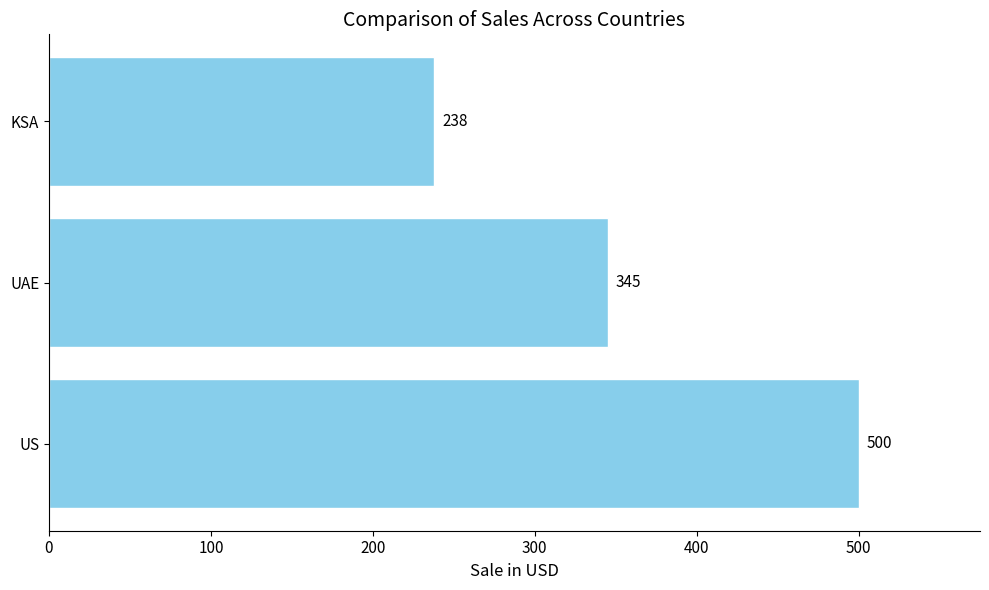

At which label is the value closest to 369?

UAE